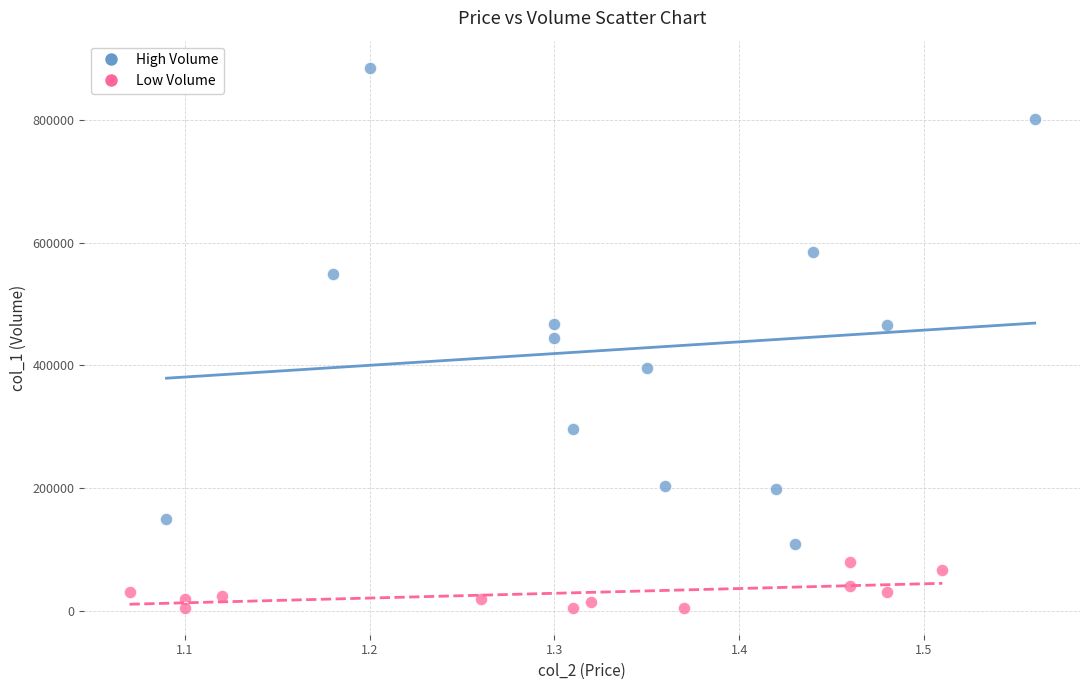

Which series reaches the maximum Y coordinate?

High Volume